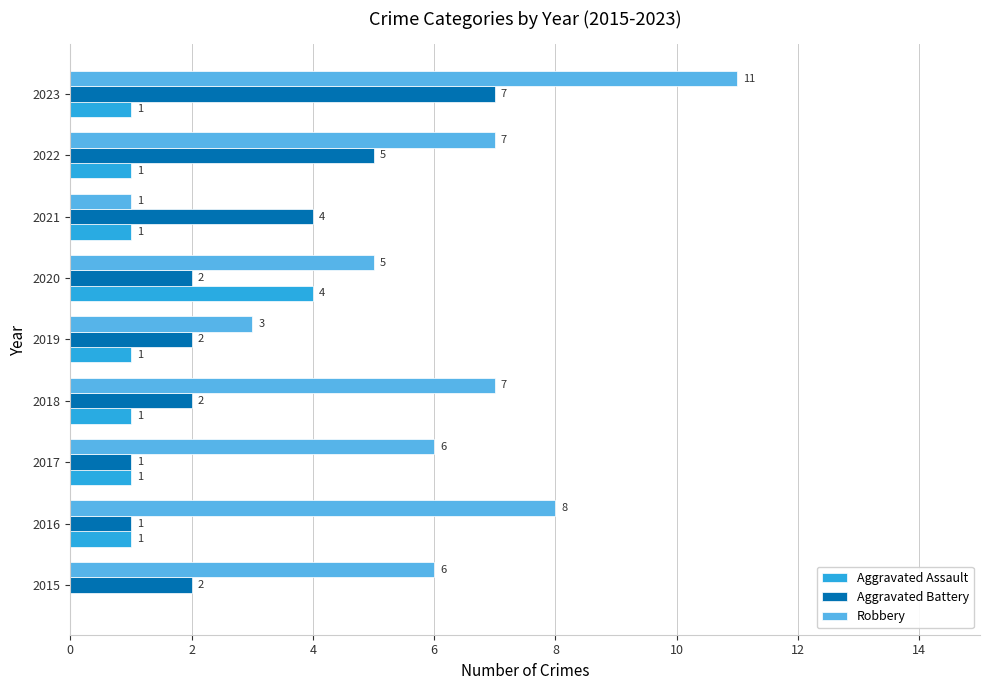

What is the total value across all series at 2020?

11